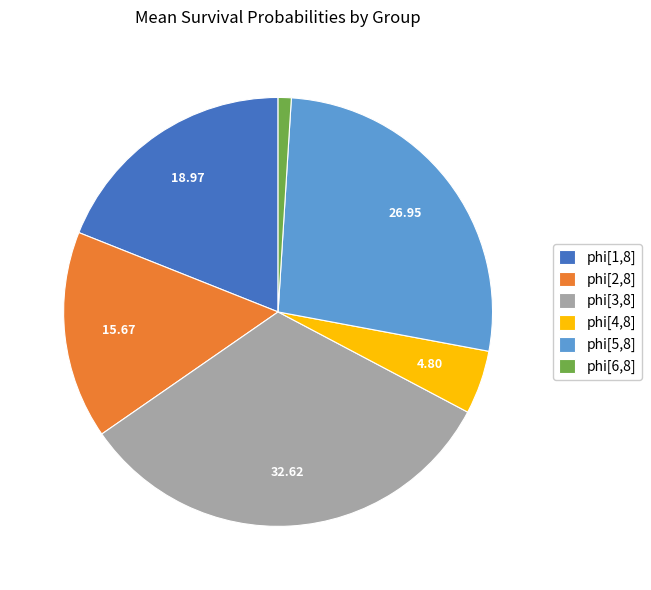

Between phi[6,8] and phi[5,8], which is larger?

phi[5,8]